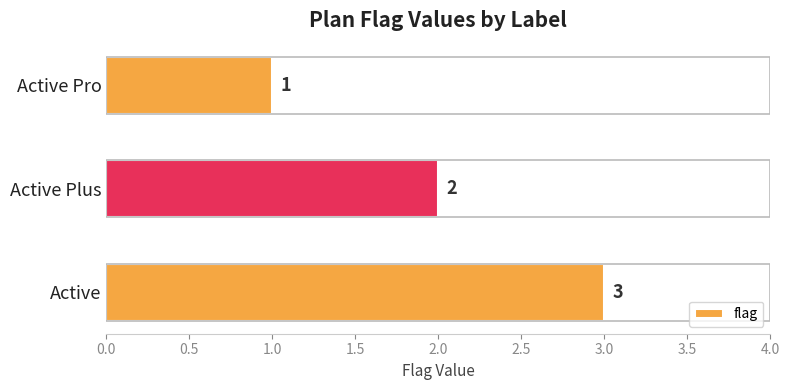

What is the label of the 2nd bar from the bottom?

Active Plus